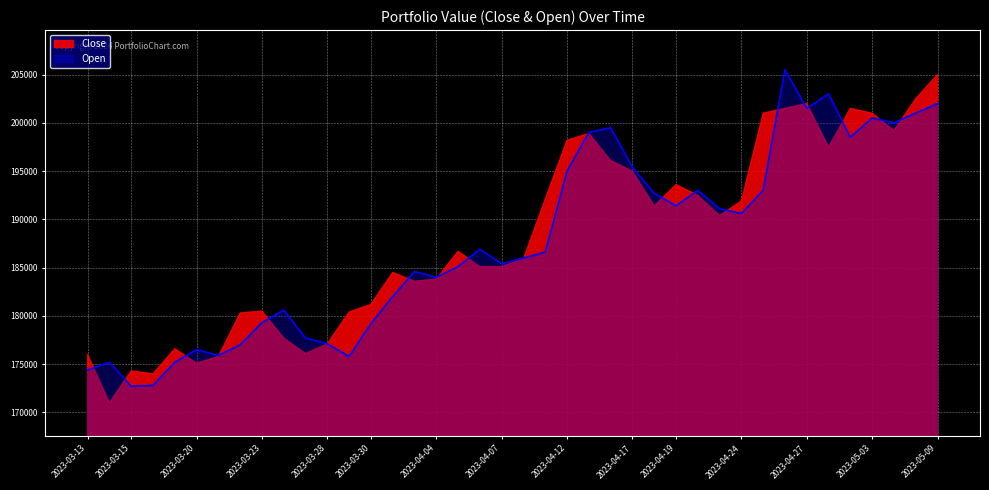

How many distinct data groups are displayed?

2